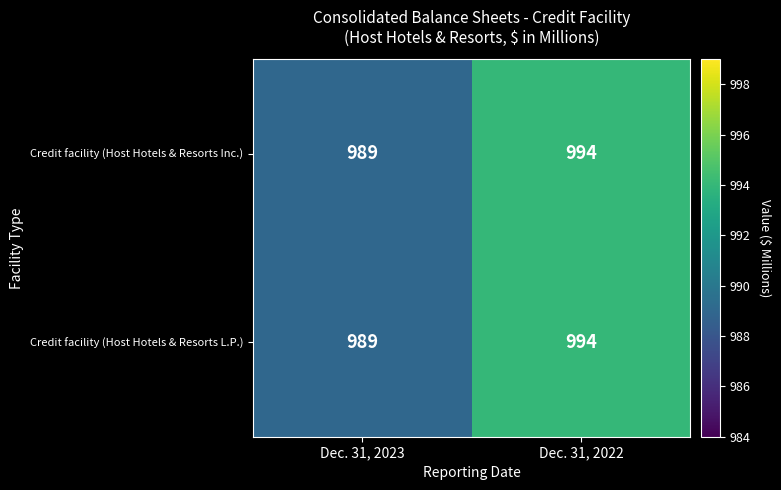

How many categories are shown in the chart?

2